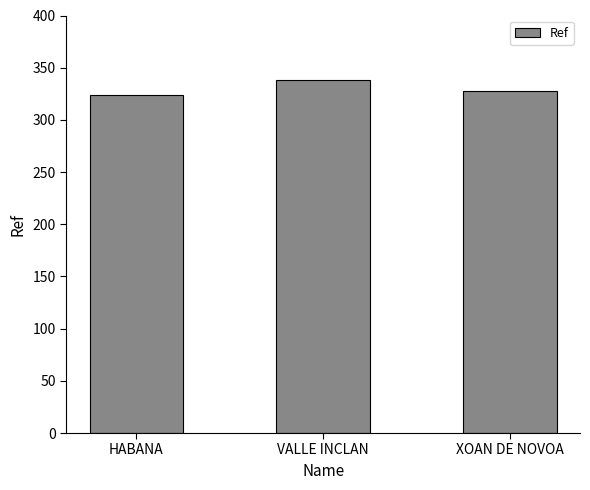

Approximately how many times larger is the value at HABANA compared to VALLE INCLAN?

1.0